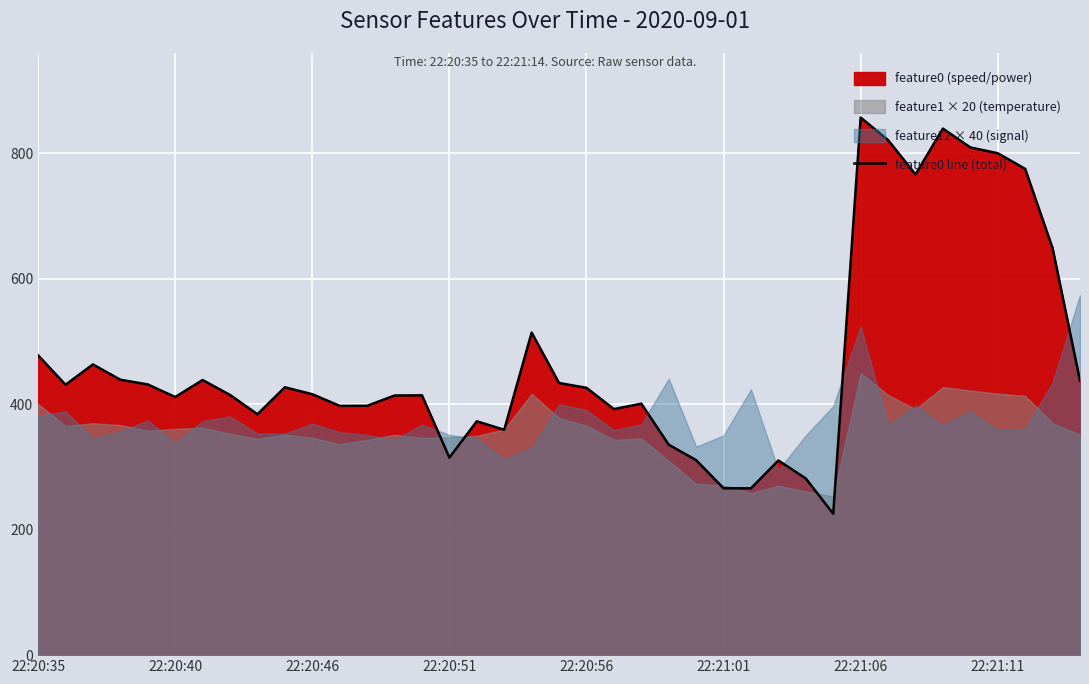

What is the highest value of the feature0 line (total) series?

857.2